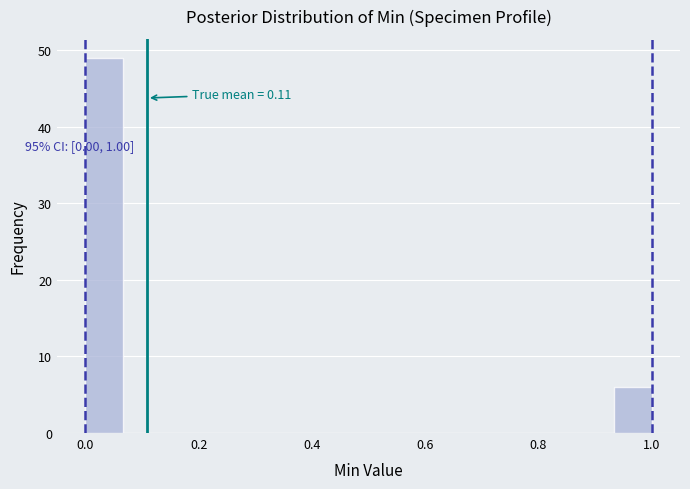

Read against the x-axis, roughly where is the centre of the tallest bar?

0.04